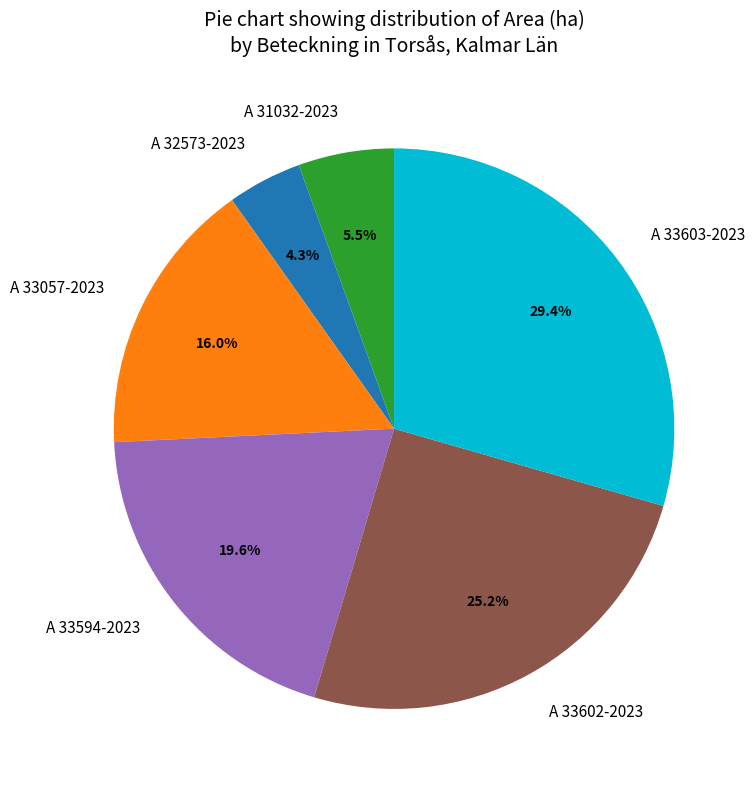

What percentage is the A 33594-2023 slice, to the nearest percent?

20%